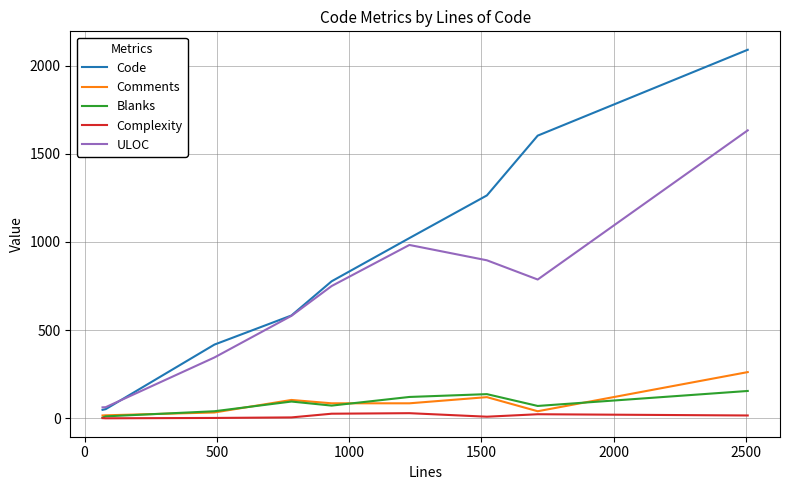

True or false: ULOC and Blanks cross at least once.

False